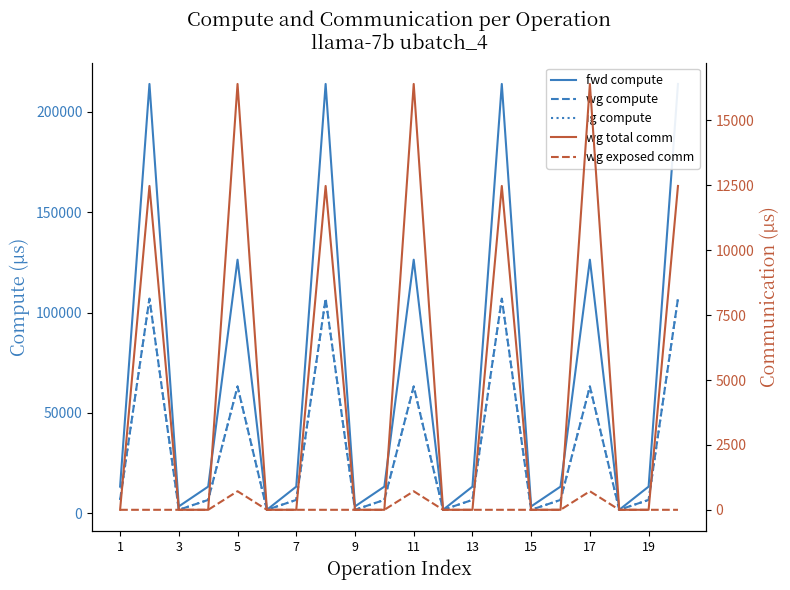

Where does the ig compute series first go above 6625?

1